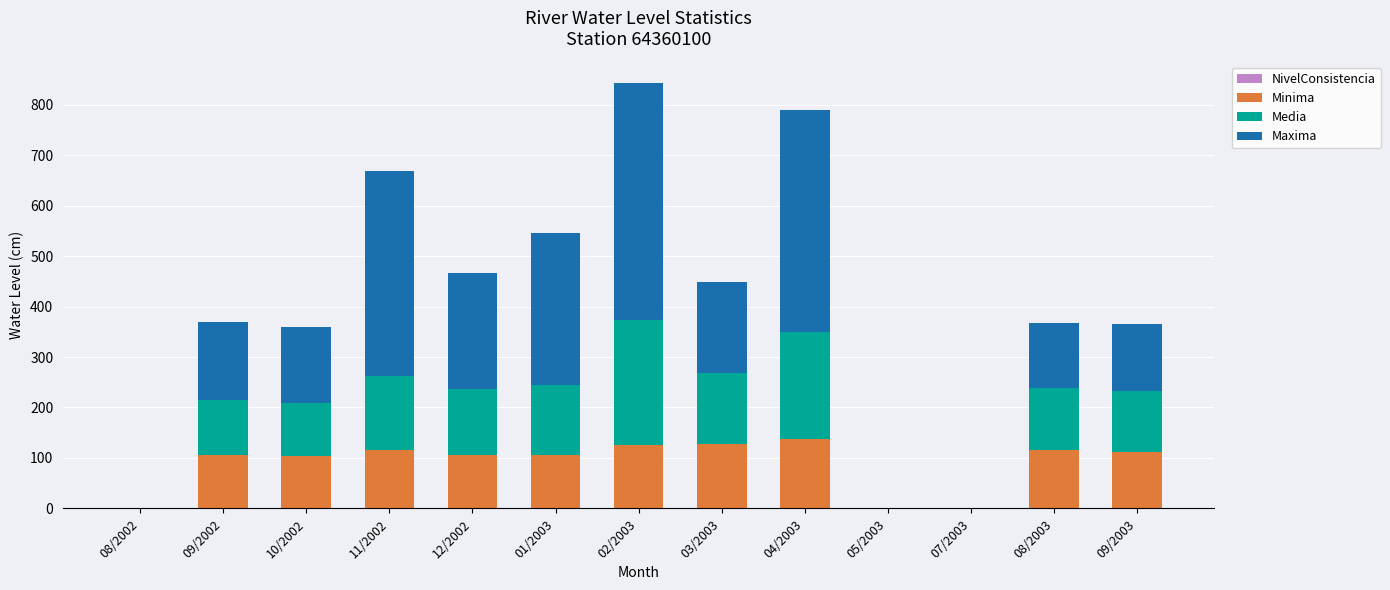

How many distinct data groups are displayed?

4